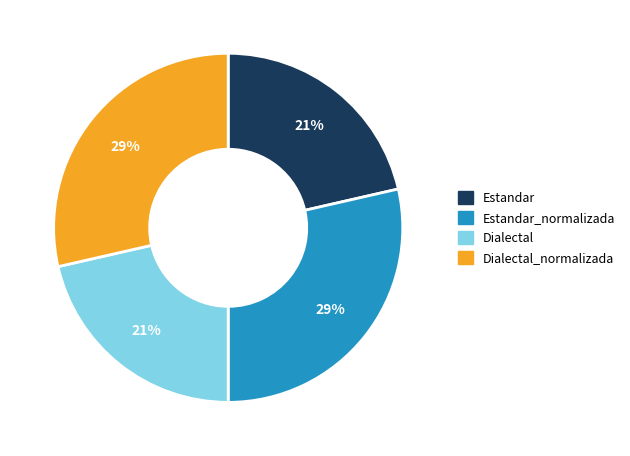

To the nearest percent, what is the average slice percentage?

25%